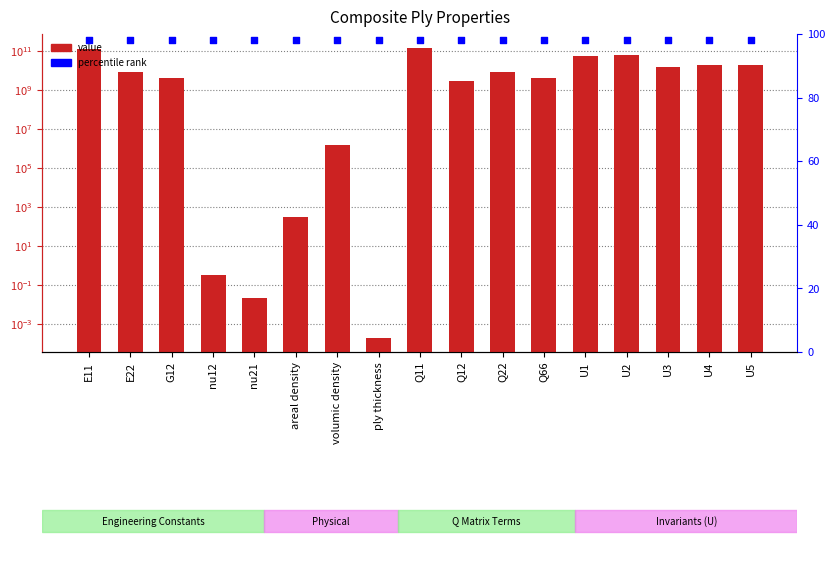

Is the value of percentile rank within the sample at U5 greater than the value of value at areal density?

No